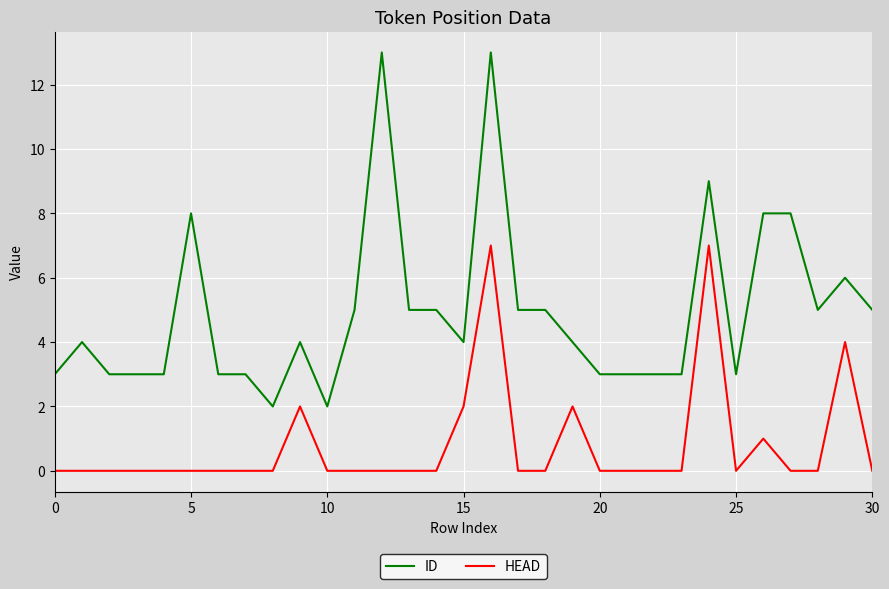

How many lines are shown in the chart?

2